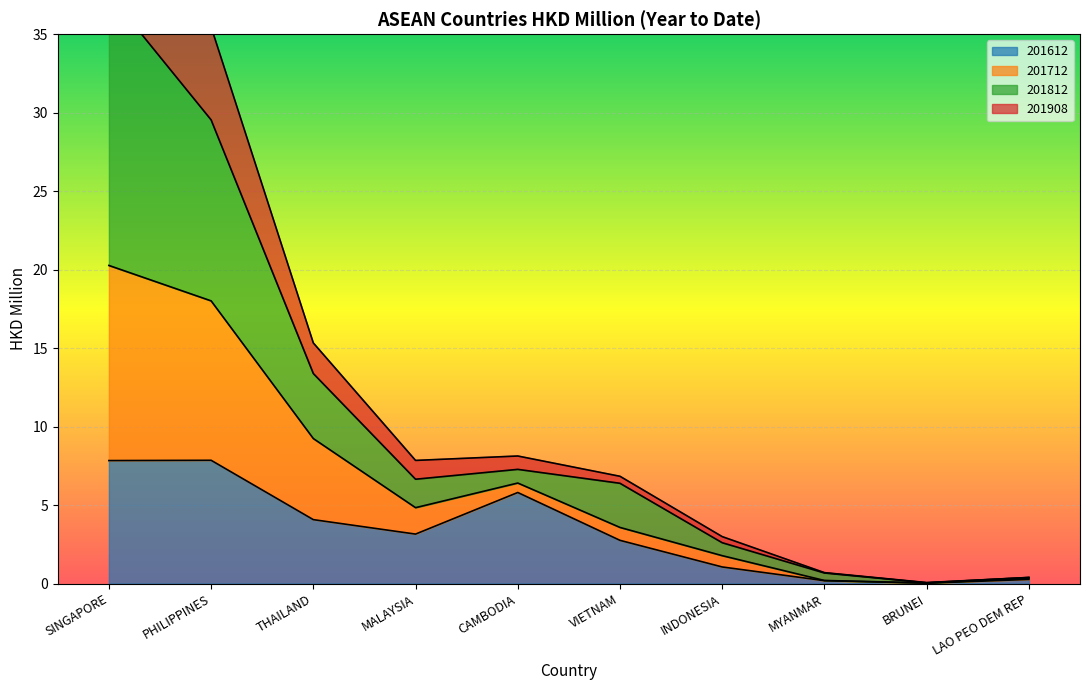

True or false: 201612 has a value of 5.8 at CAMBODIA.

True